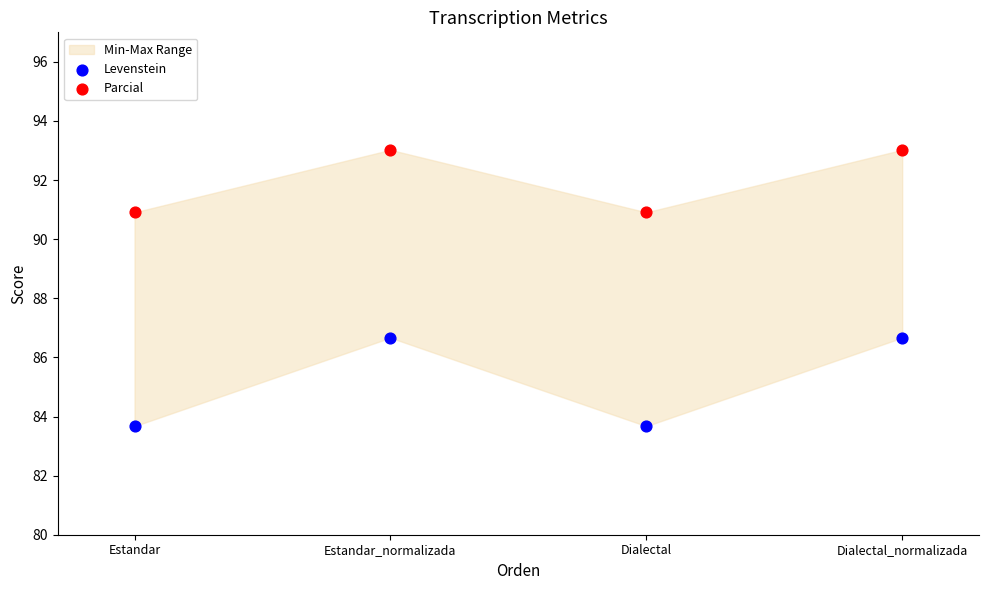

Which series contains the highest Y value?

Parcial